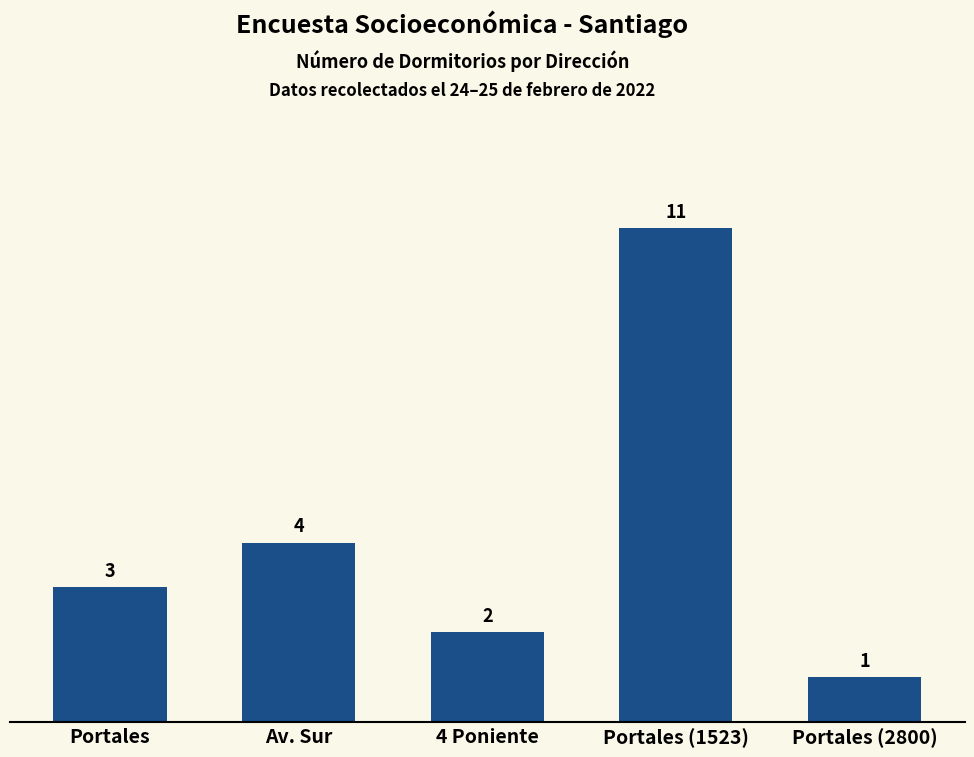

How many categories are shown in the chart?

5